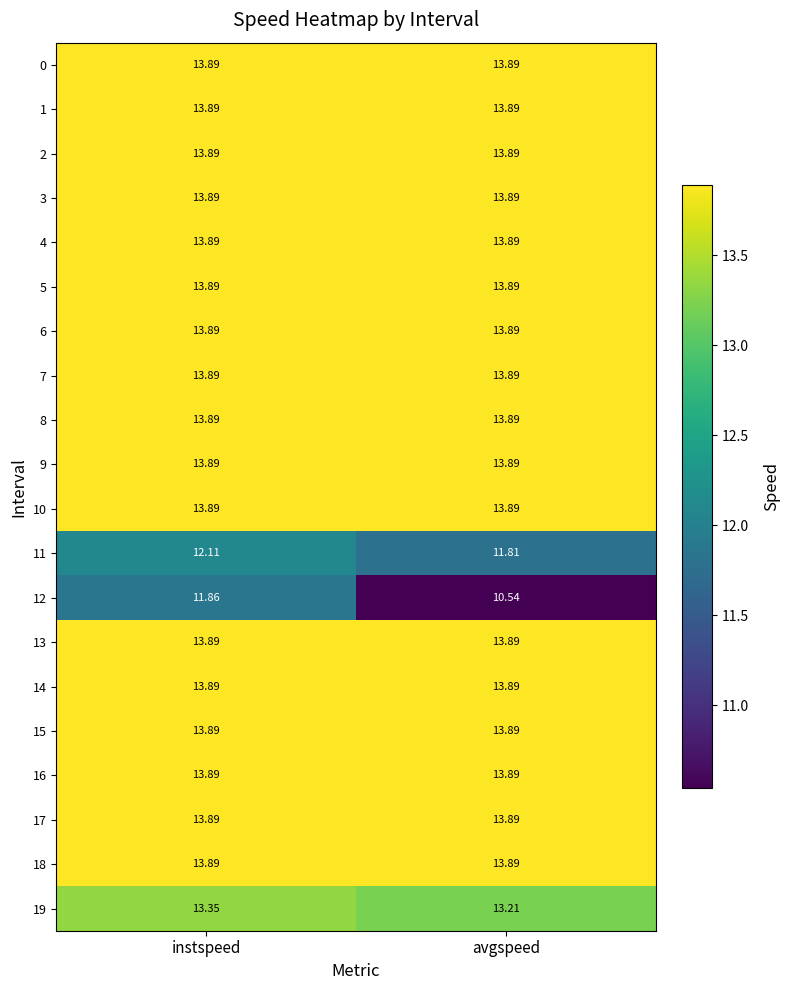

Where is 12 nearest to the value 11?

avgspeed